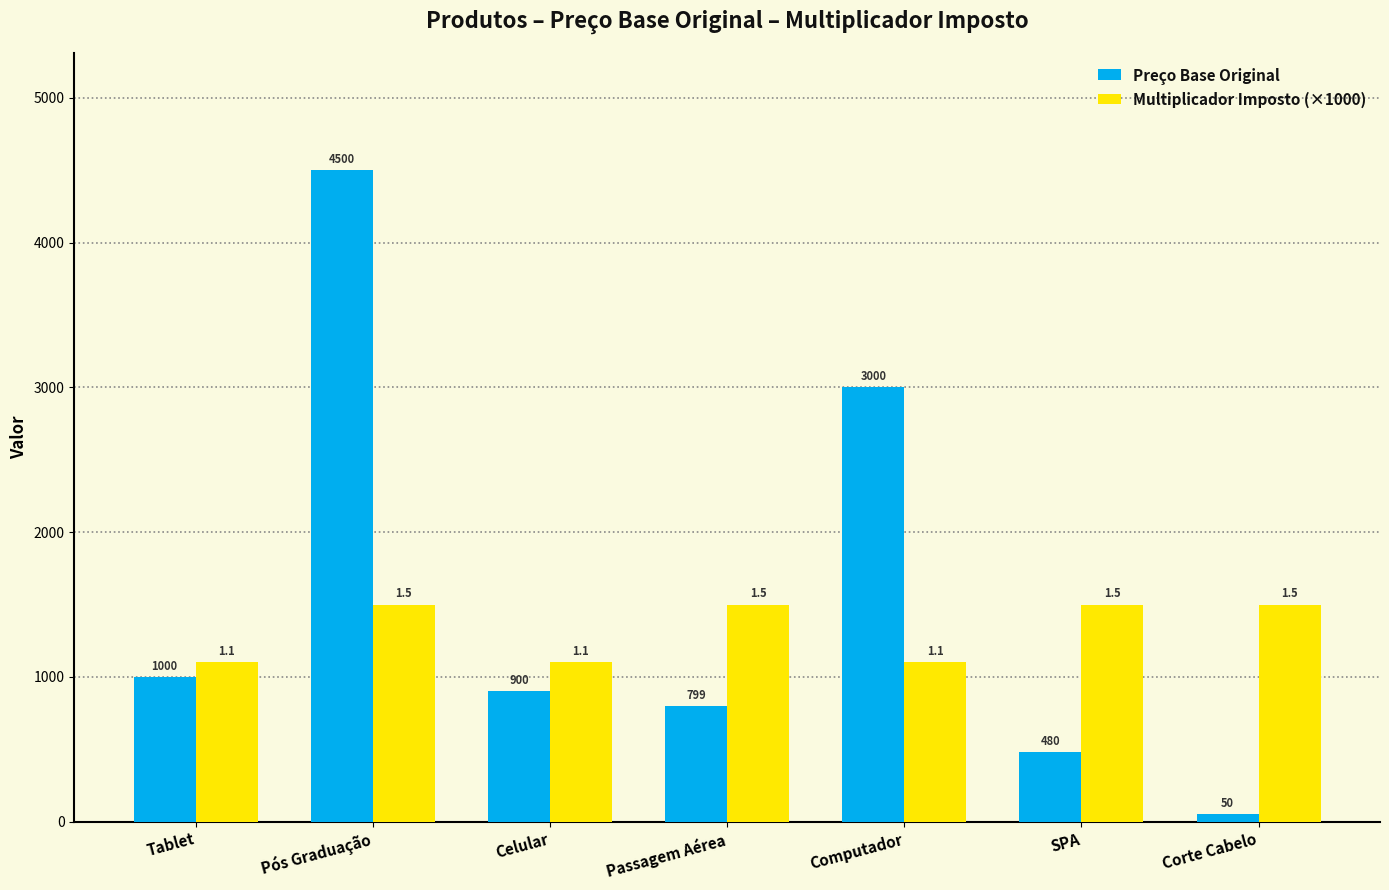

Between Pós Graduação and Passagem Aérea, which series saw the biggest shift?

Preço Base Original